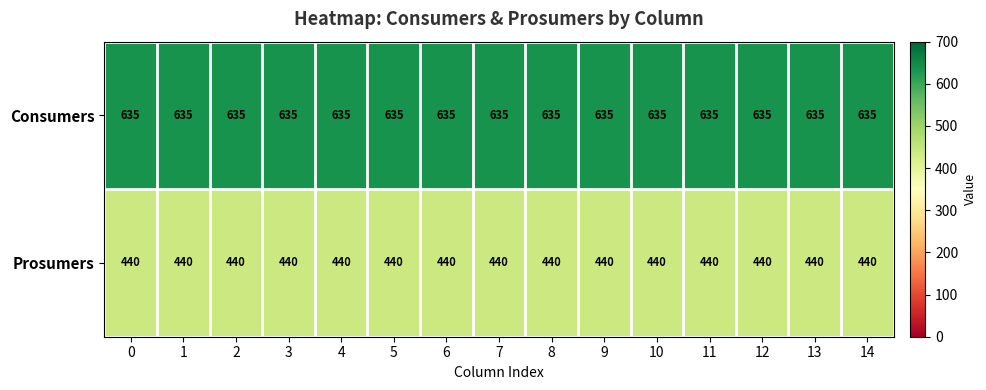

What is the minimum value shown in the chart?

440